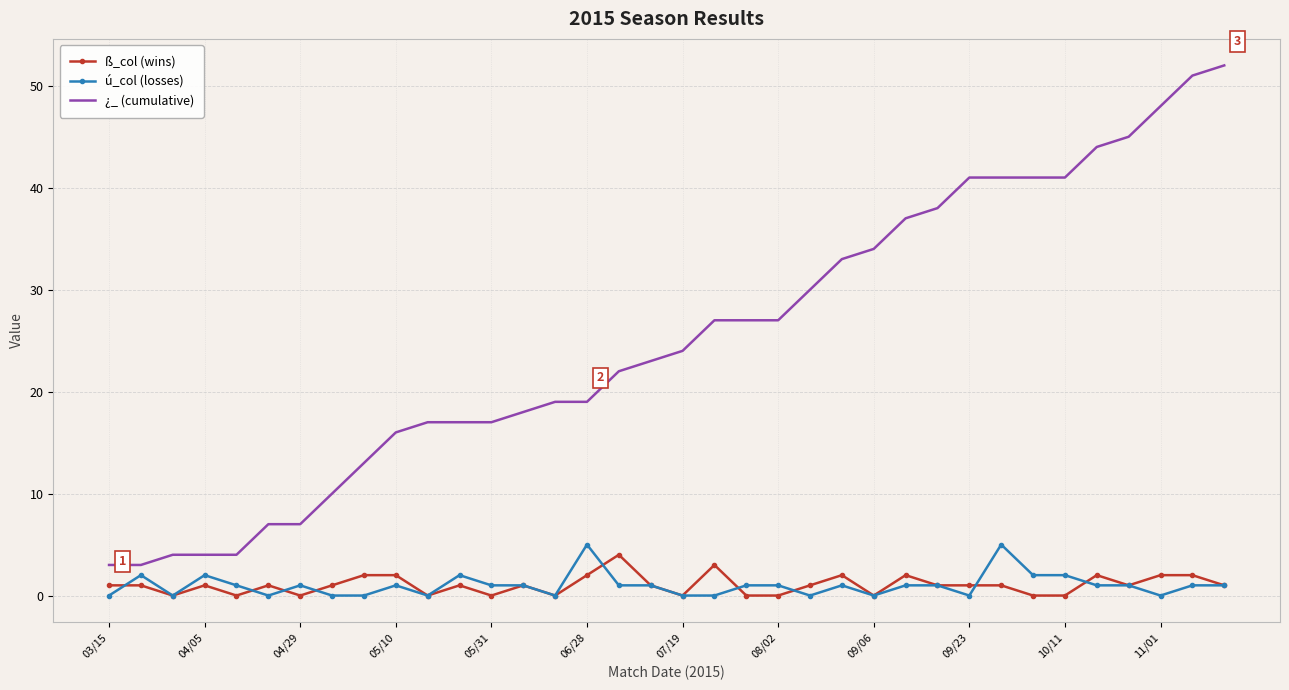

What is the greatest value displayed?

52